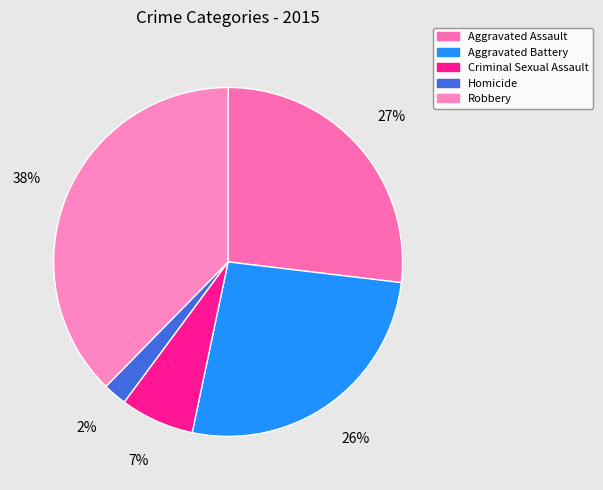

To the nearest percent, what percentage of the pie is Robbery?

38%